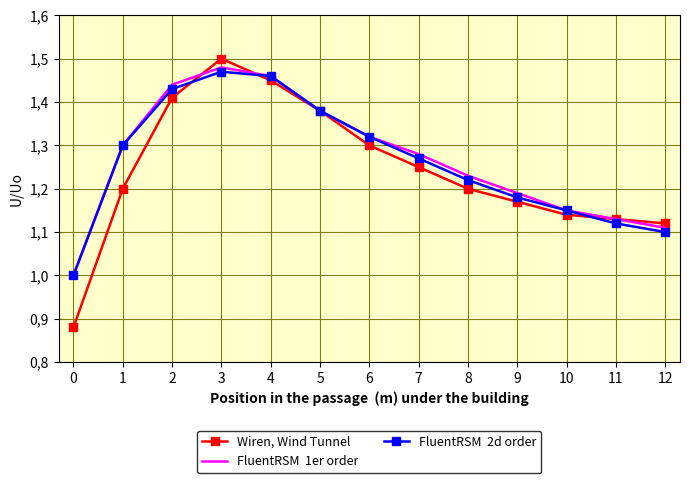

What is the minimum value shown in the chart?

0.9